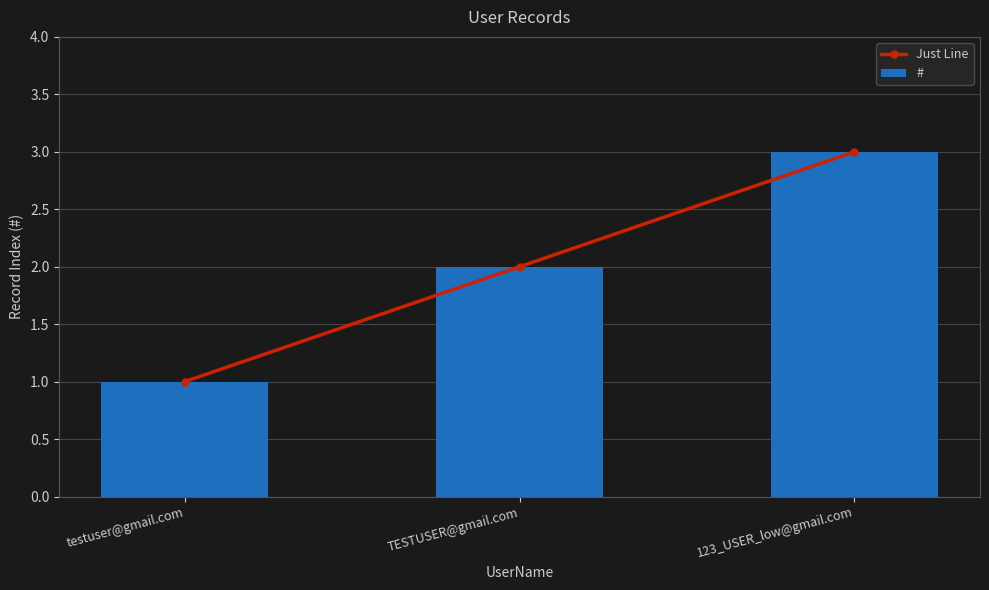

Is the value of # at TESTUSER@gmail.com greater than the value of Just Line at 123_USER_low@gmail.com?

No